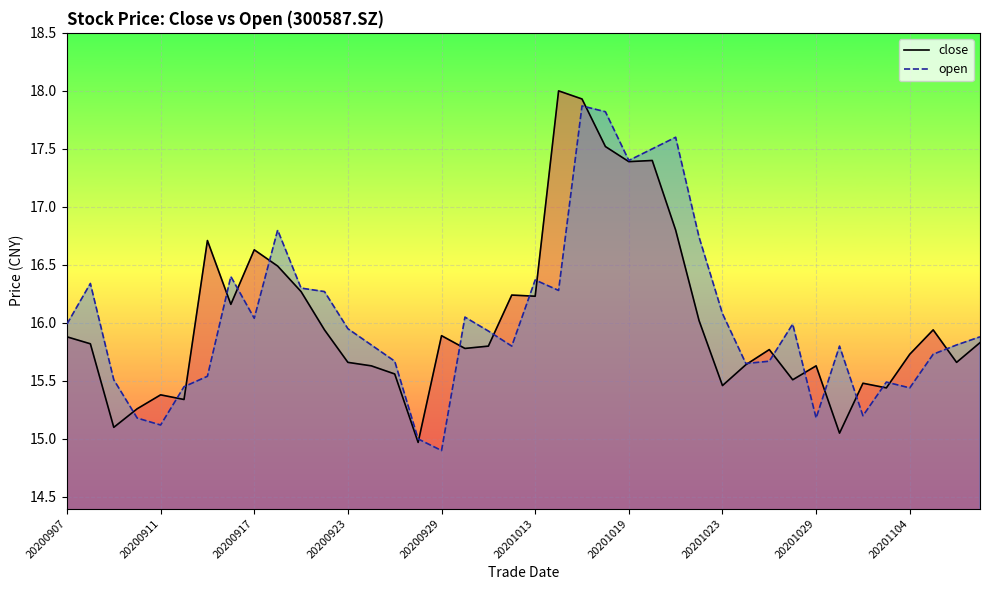

Is it true that close equals 15.5 at 20201023?

True